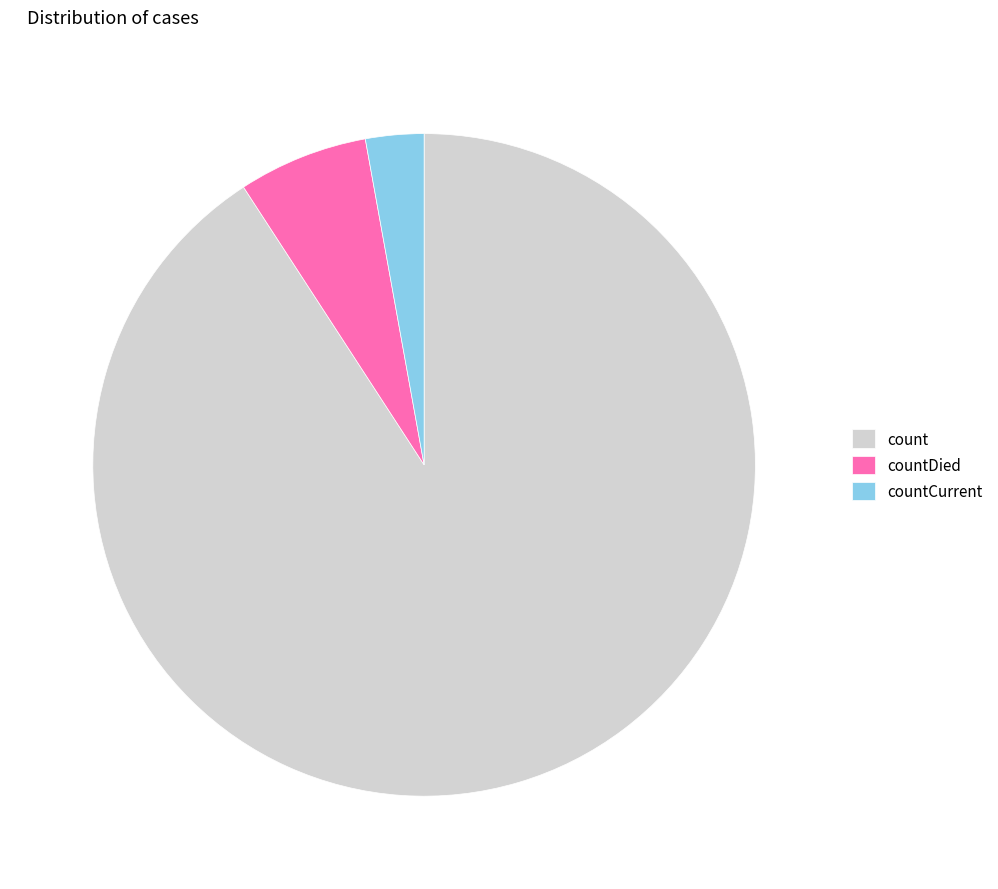

What is the ratio of the value at countCurrent to the value at countDied?

0.4